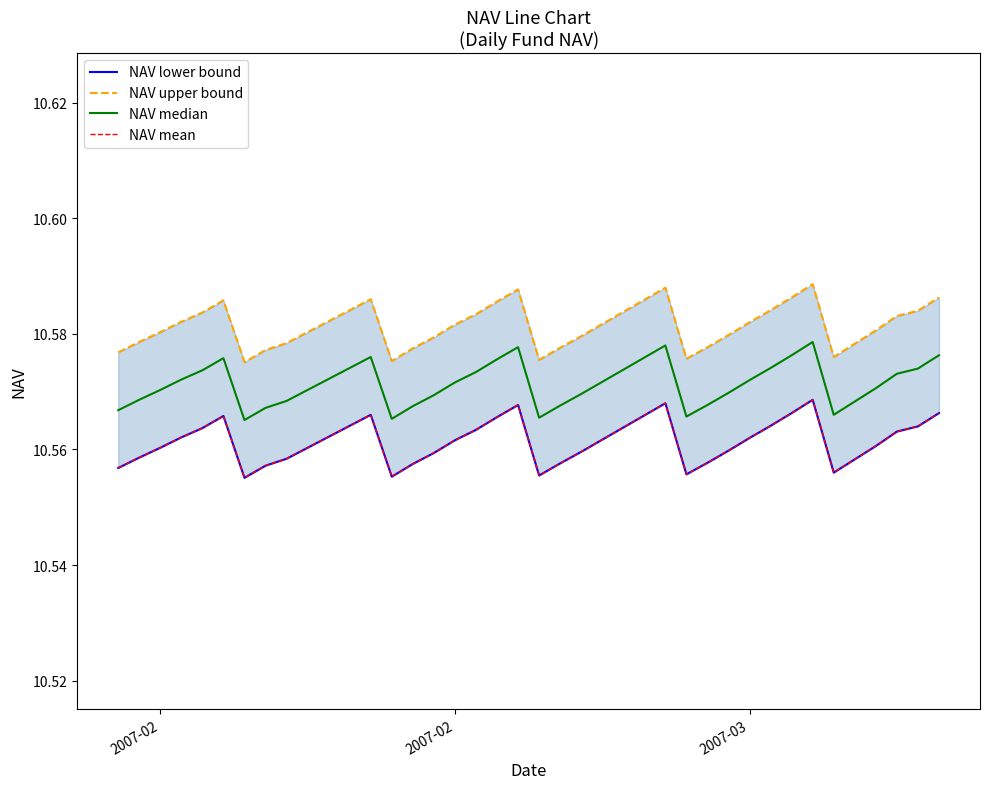

How many distinct data groups are displayed?

4